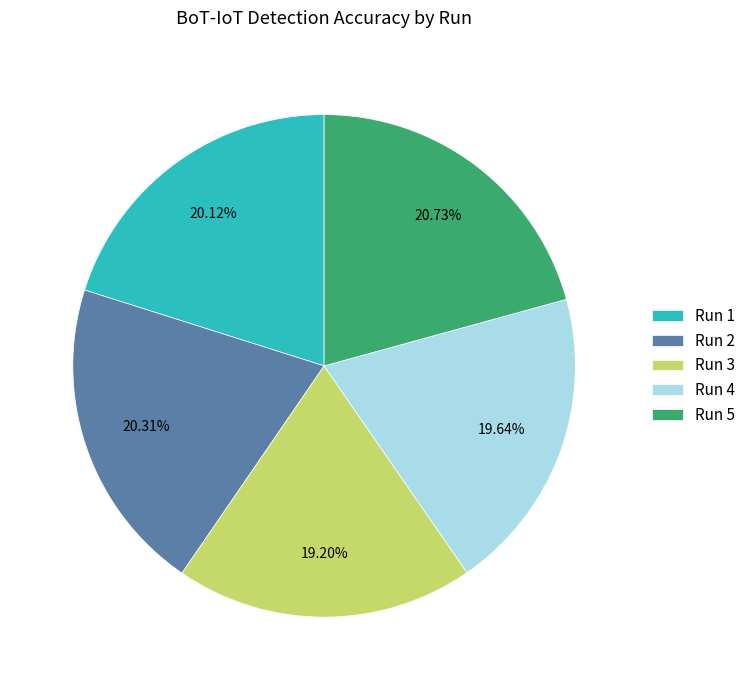

Is Run 3 the majority of the pie?

No